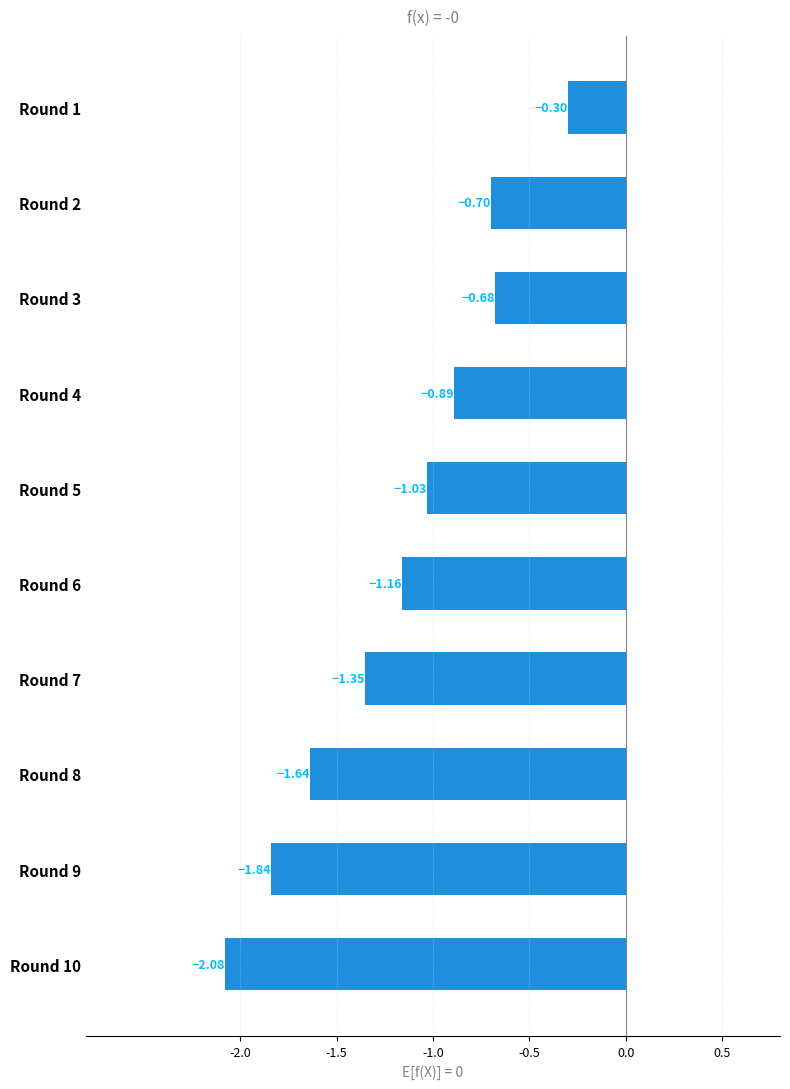

The chart shows a value of -1.4 at Round 5. True or false?

False